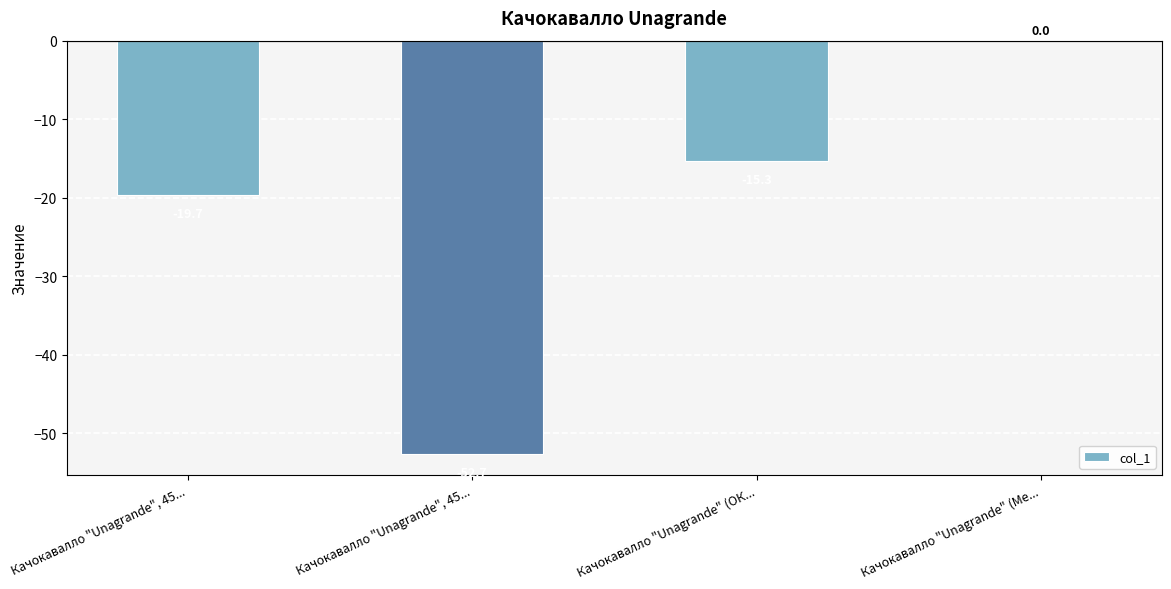

What is the label of the 2nd bar from the left?

Качокавалло "Unagrande", 45...